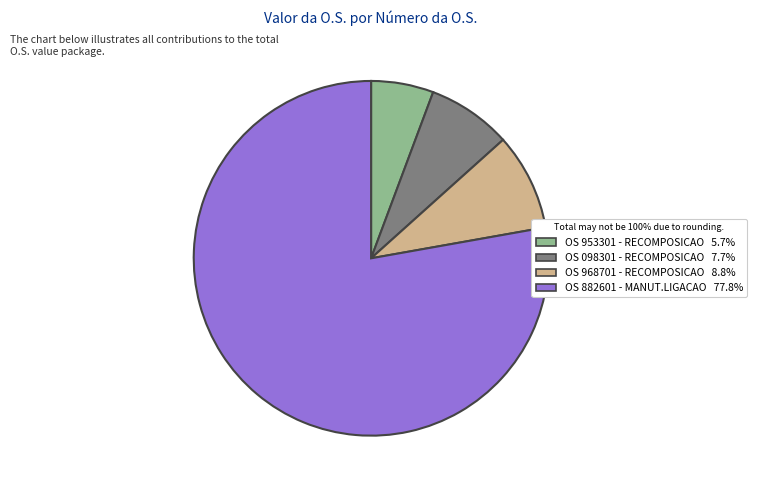

Is there any slice that represents more than half of the pie?

Yes